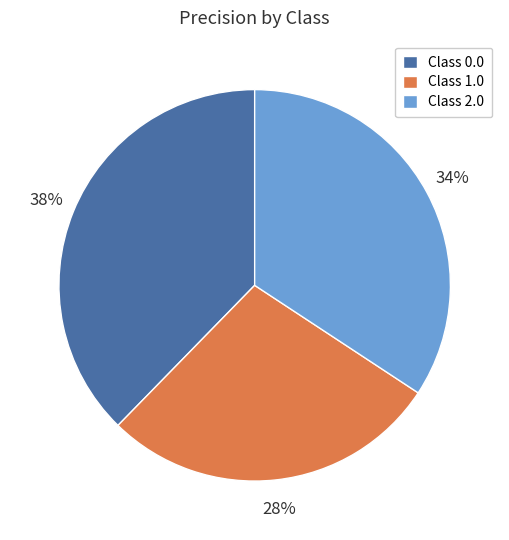

Rank the categories by value from highest to lowest.

Class 0.0, Class 2.0, Class 1.0